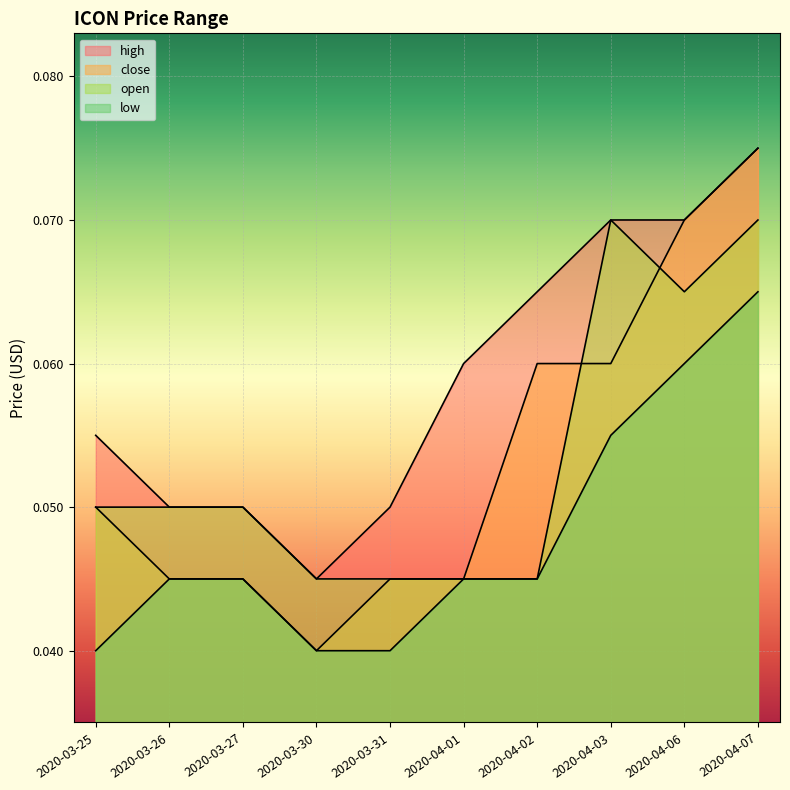

What are all the series names shown in the legend?

high, close, open, low